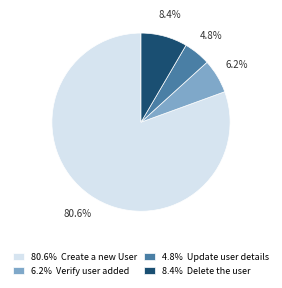

Which slice represents more than half of the pie?

80.6% Create a new User